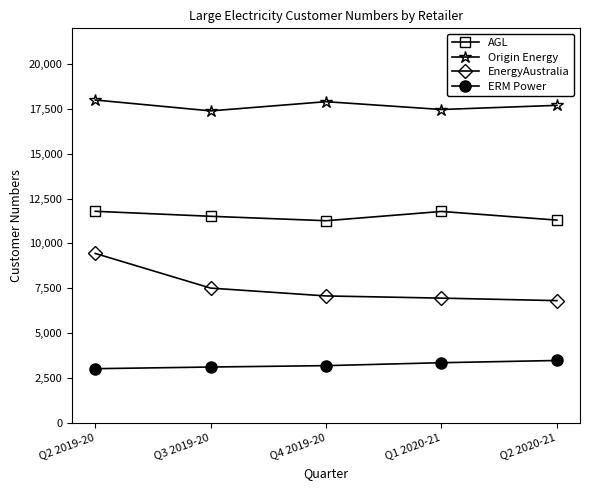

Rank the series at Q2 2019-20 from highest to lowest value.

Origin Energy, AGL, EnergyAustralia, ERM Power